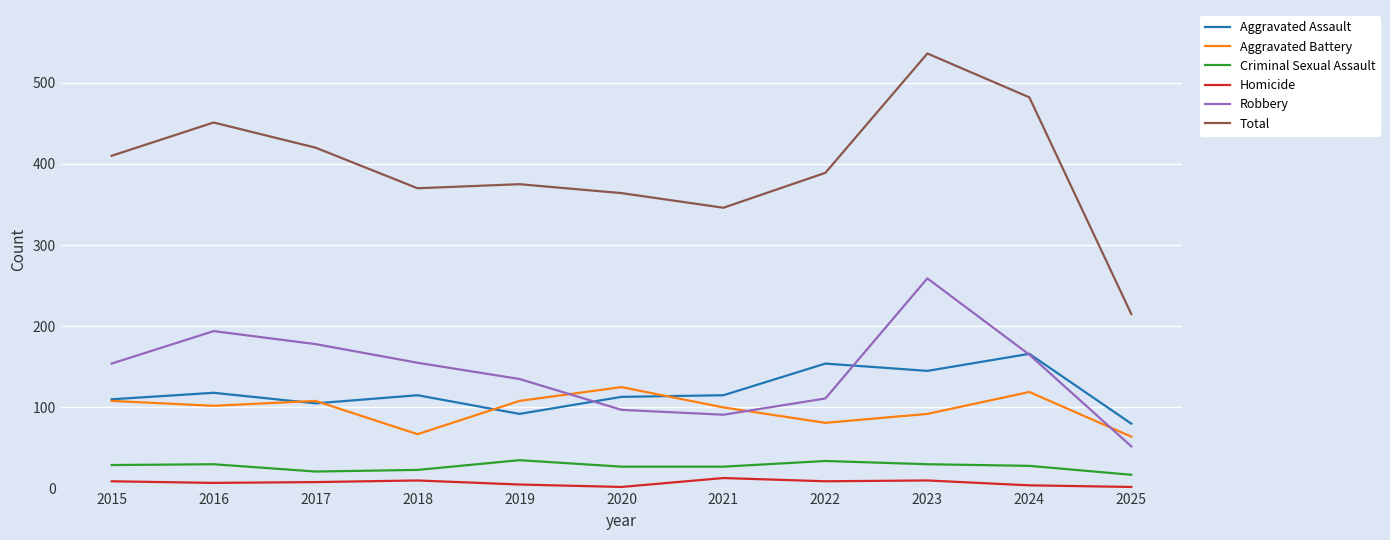

At which category is the sum across all series the highest?

2023